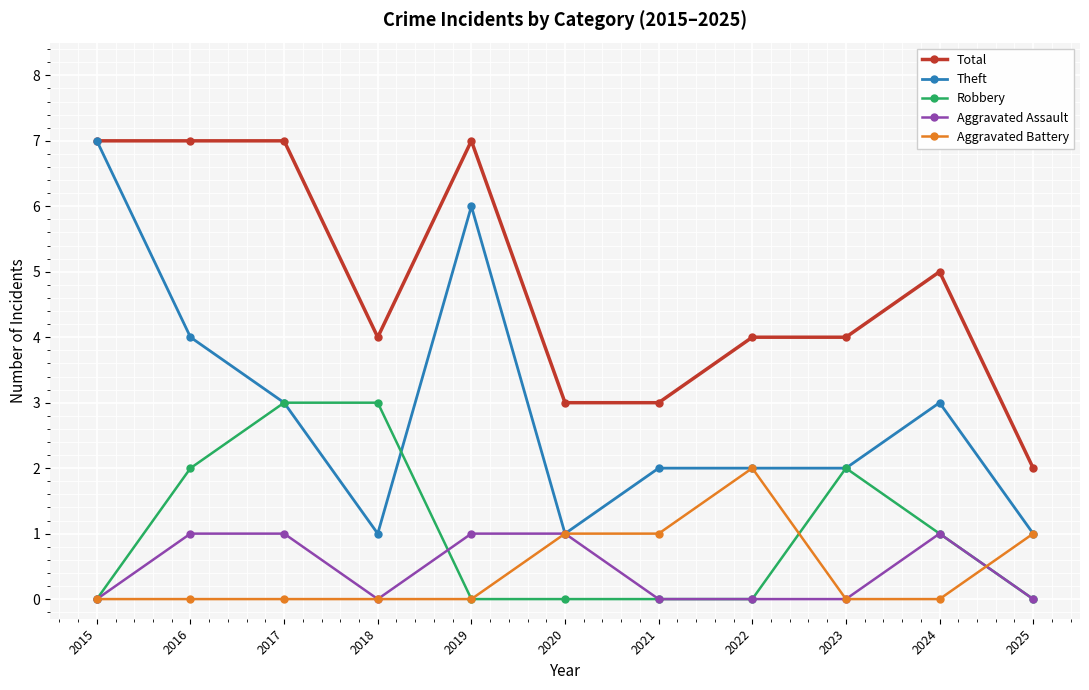

True or false: Aggravated Assault and Total cross at least once.

False